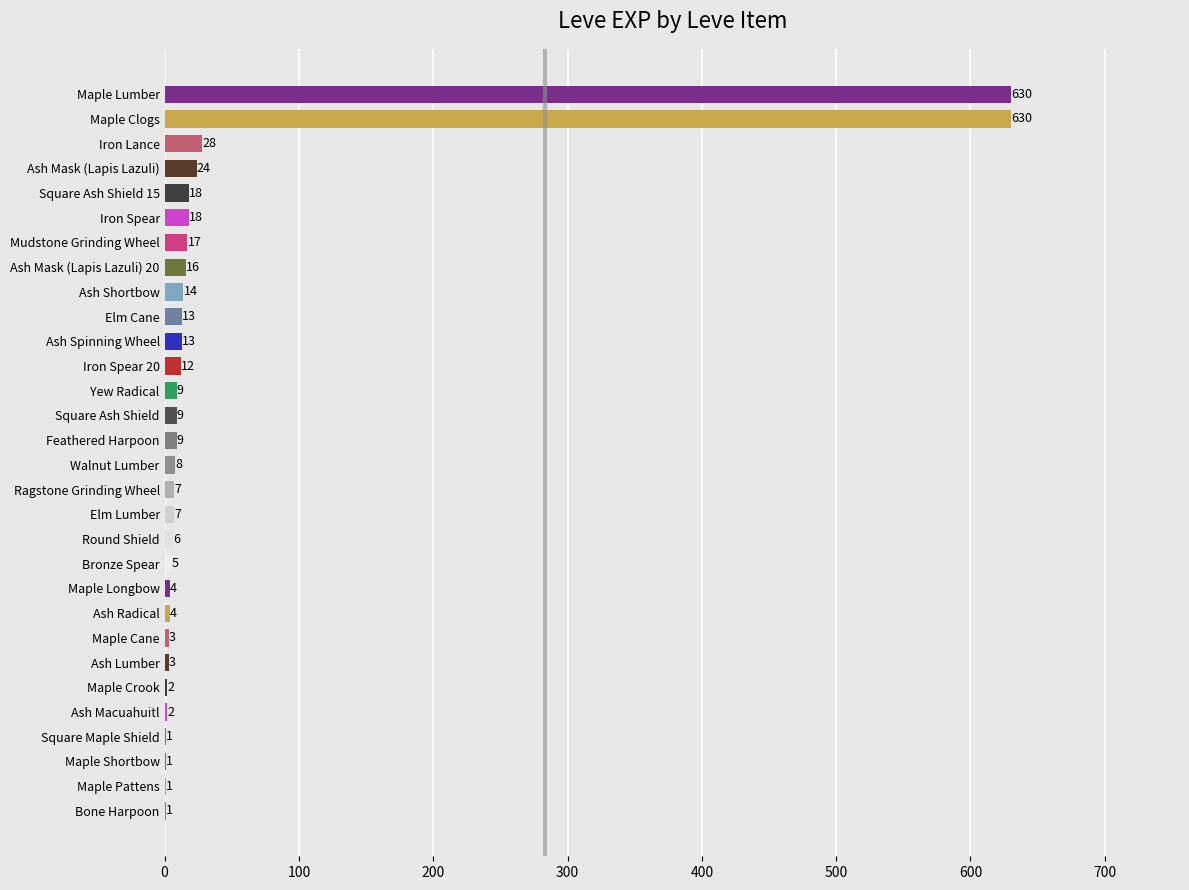

Is it true that the value at Square Ash Shield is 9?

True